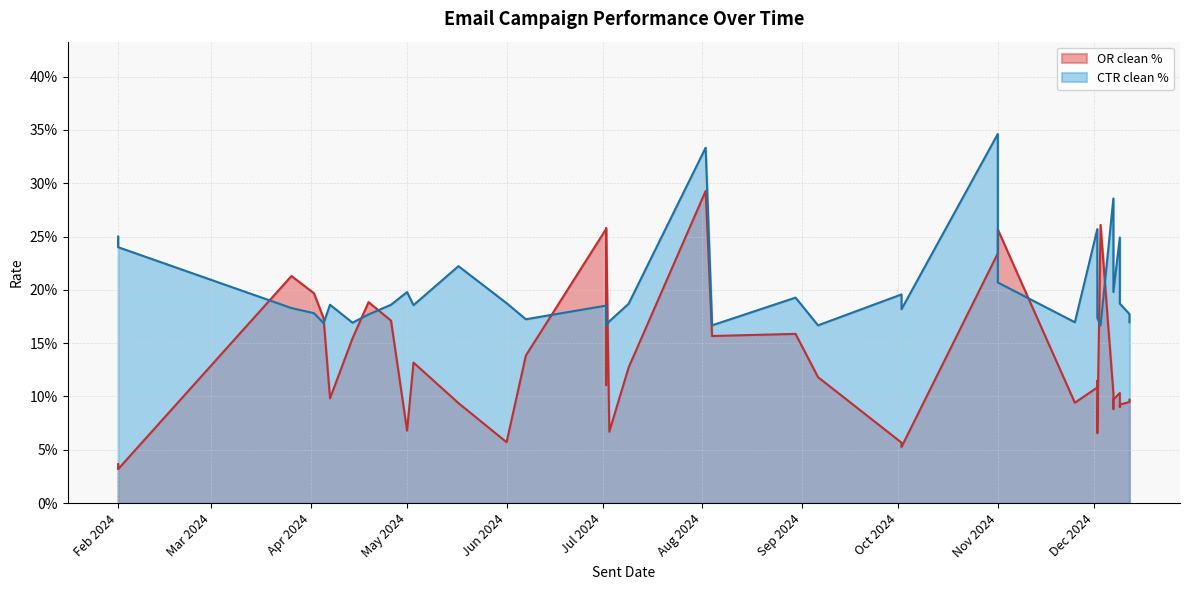

Is the value of OR clean % at 23 greater than the value of CTR clean % at 34?

Yes